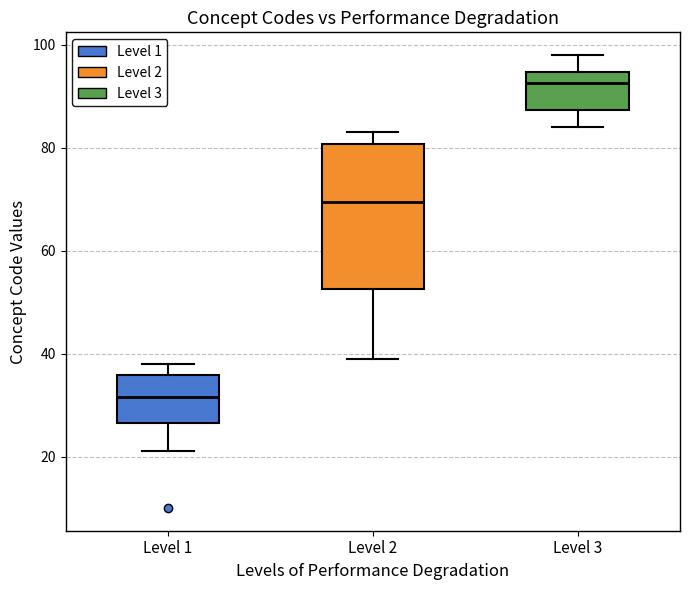

Which box is the tallest, from its lower edge to its upper edge?

Level 2